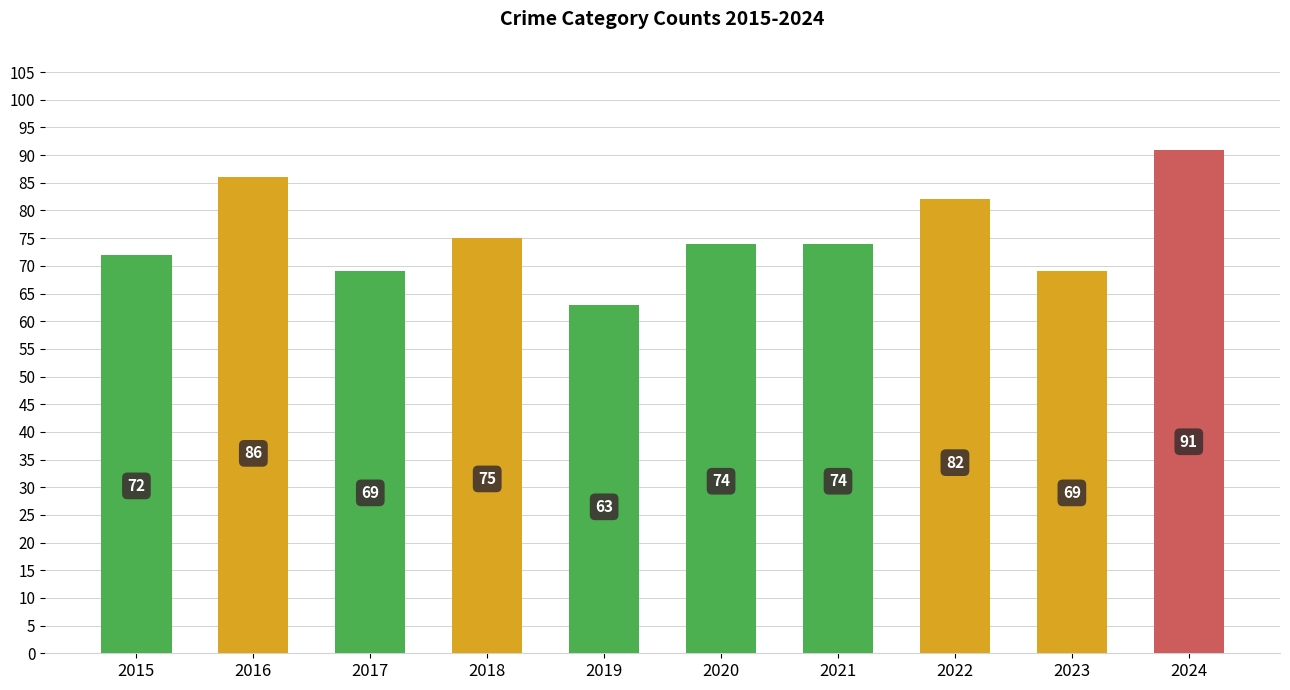

What is the sum of all values?

755